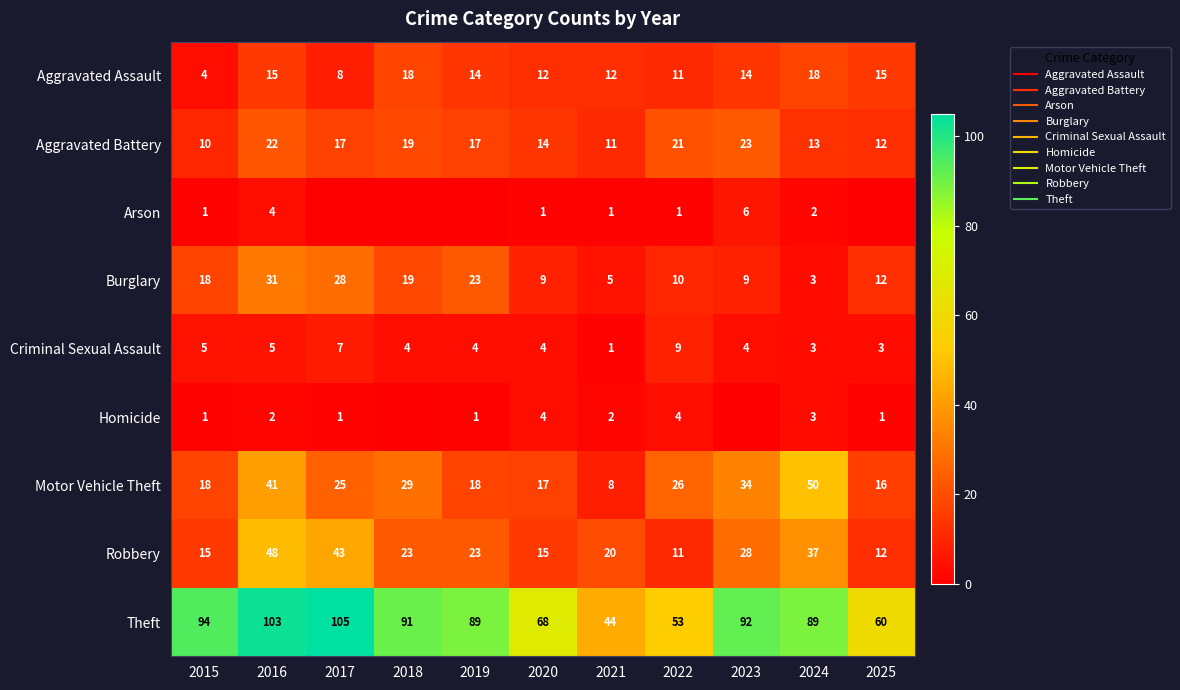

What is the sum of all Aggravated Assault values?

141